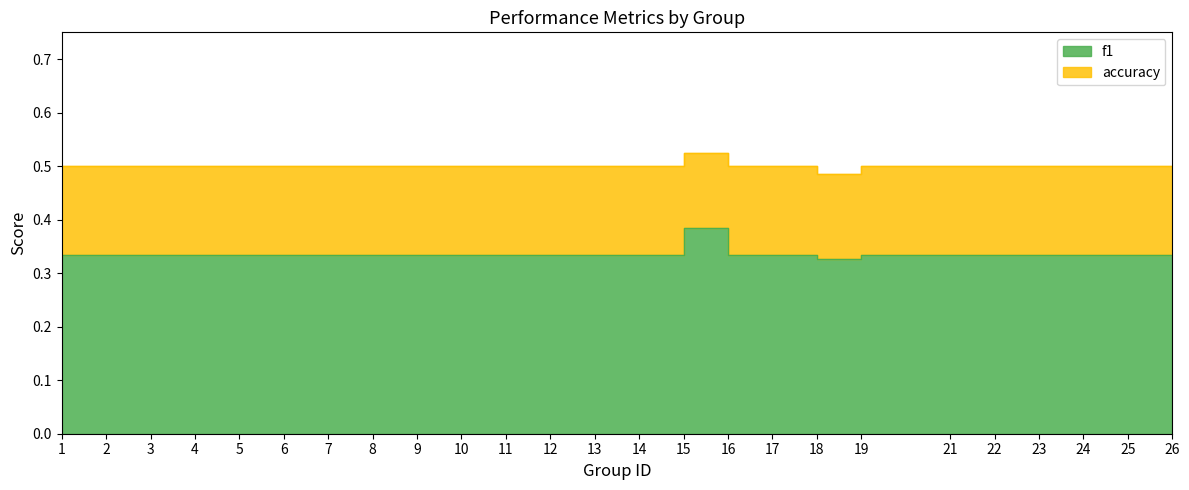

At which label is f1 closest to 0?

18